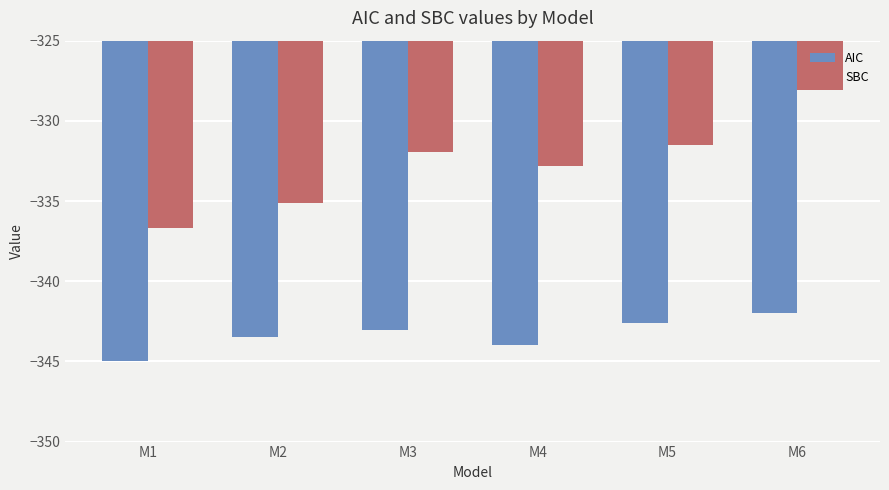

What is the value of the AIC bar at the 6th from the left?

-342.0